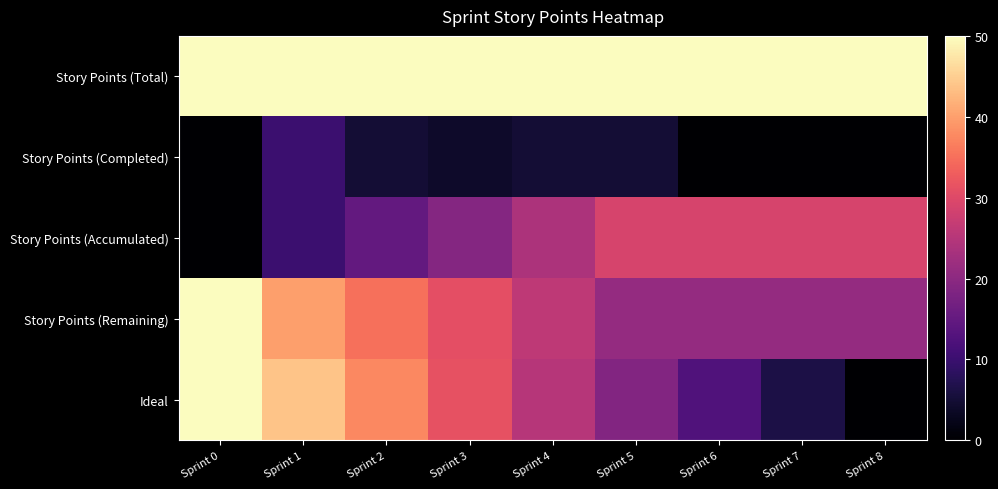

At which category does the chart reach its peak across all series?

Sprint 0